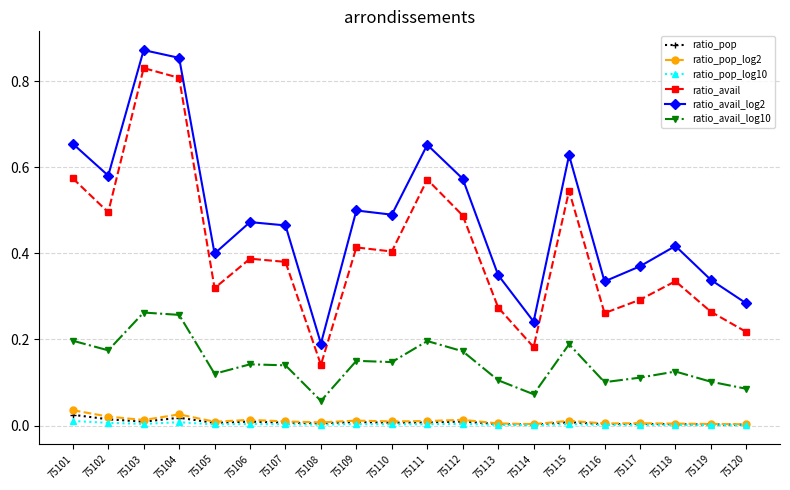

The value of ratio_avail_log2 at 75118 is 0.1. True or false?

False